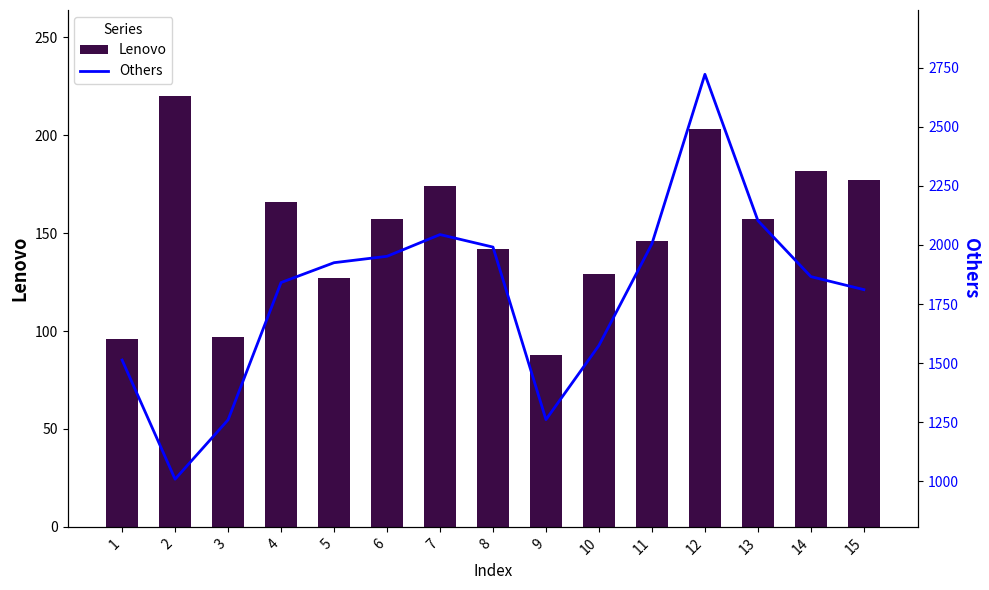

List the series in order of their overall mean, highest first.

Others, Lenovo